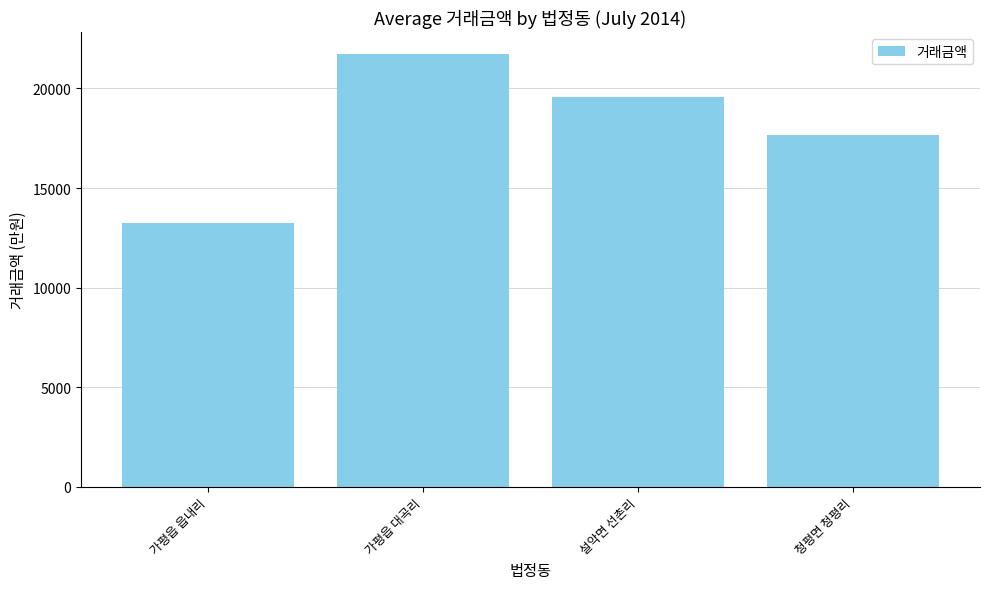

What is the change in value from 가평읍 읍내리 to 설악면 선촌리?

+6359.2